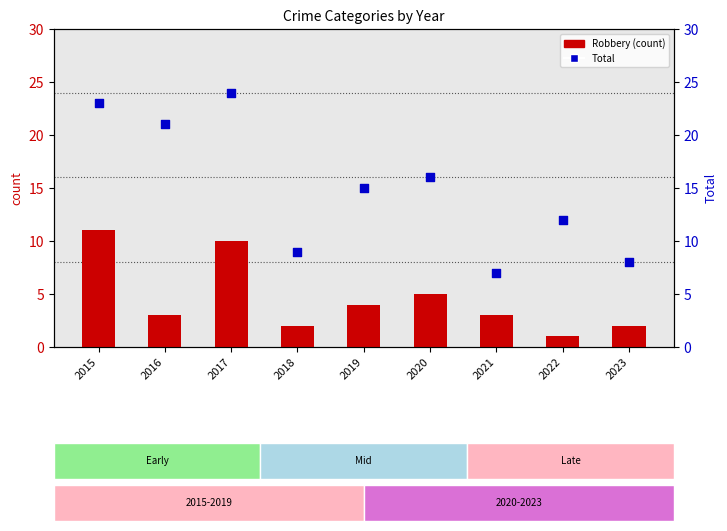

Which series has the widest spread of Y values?

Total